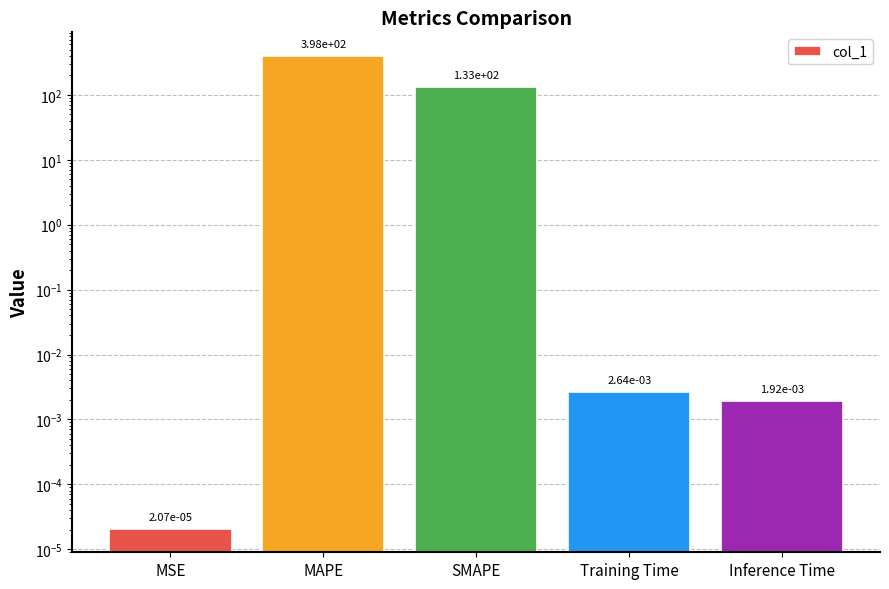

True or false: the data shows 0.0 at MSE.

True